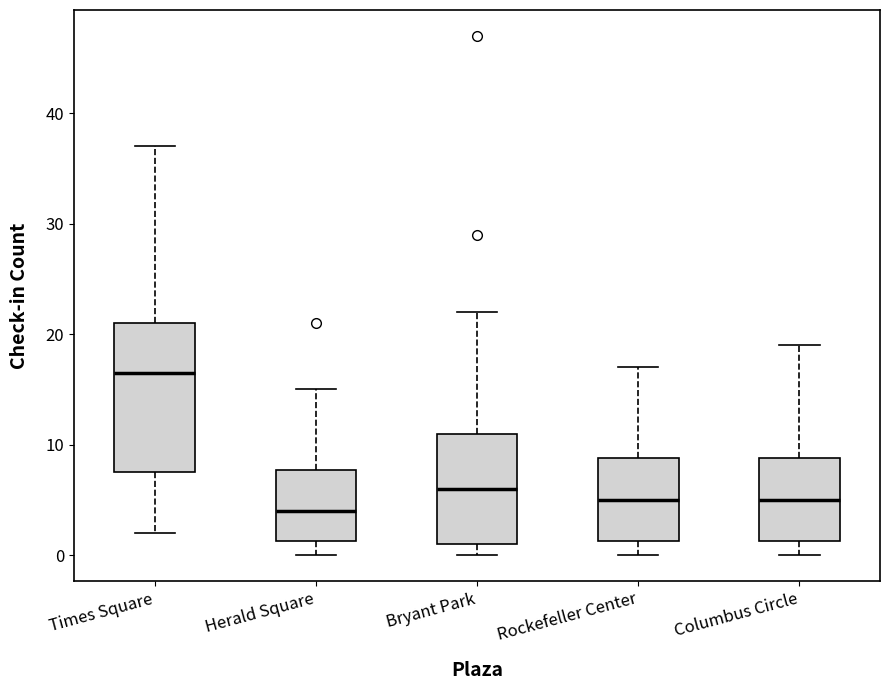

Reading left to right, read every box against the y-axis: the position of its median line, the range the box covers, and the ends of its whiskers. The values are not printed on the chart, so give them approximately, as read against the axis.

Times Square: median 17, box 8 to 21, whiskers 2 to 37
Herald Square: median 4, box 1 to 8, whiskers 0 to 15
Bryant Park: median 6, box 1 to 11, whiskers 0 to 22
Rockefeller Center: median 5, box 1 to 9, whiskers 0 to 17
Columbus Circle: median 5, box 1 to 9, whiskers 0 to 19